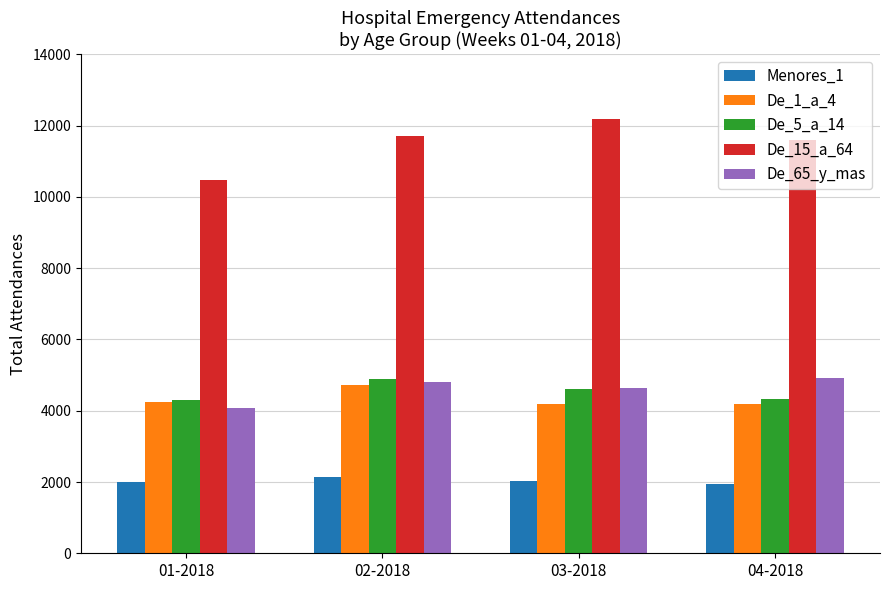

Is it true that De_1_a_4 equals 2231 at 04-2018?

False